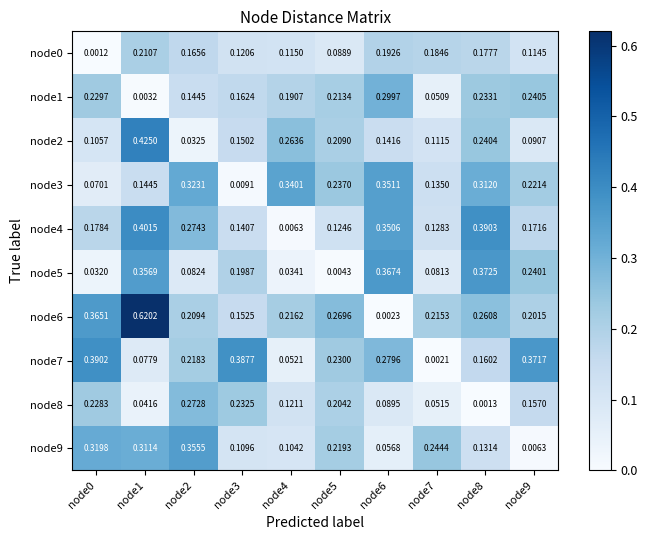

Is the value of node3 at node9 greater than the value of node1 at node7?

Yes